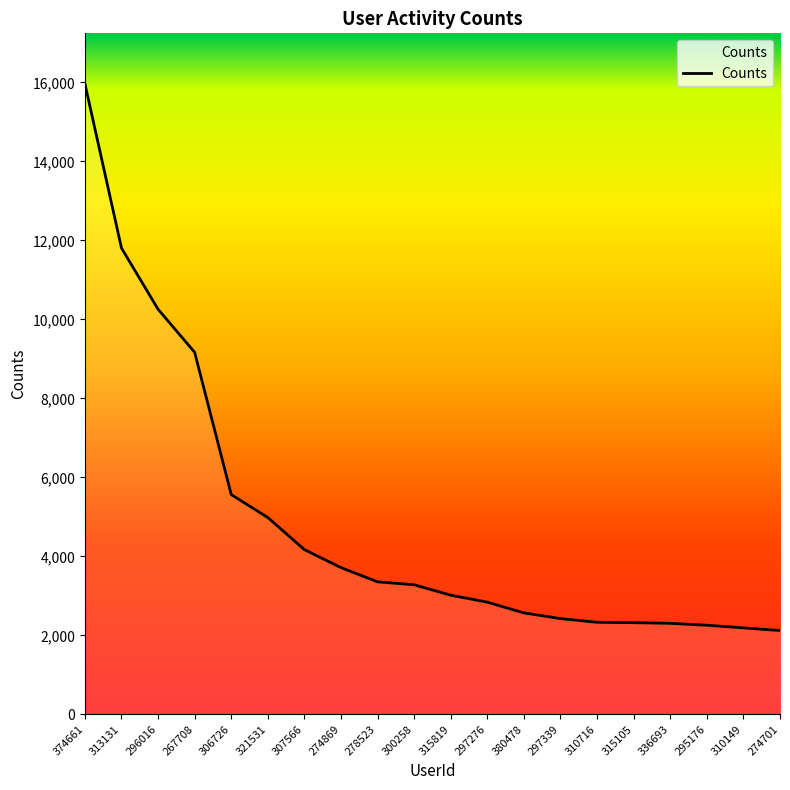

Is it true that the value at 278523 is 3354?

True